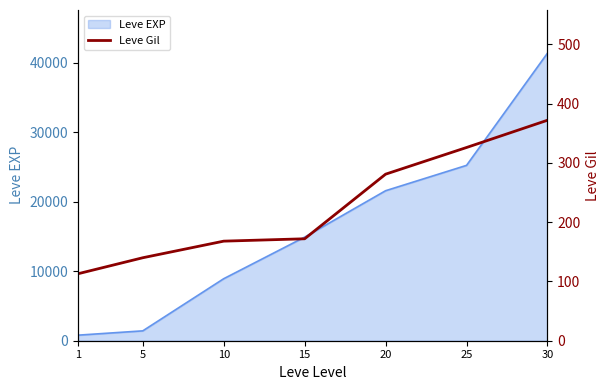

Which label corresponds to the largest value in the chart?

30